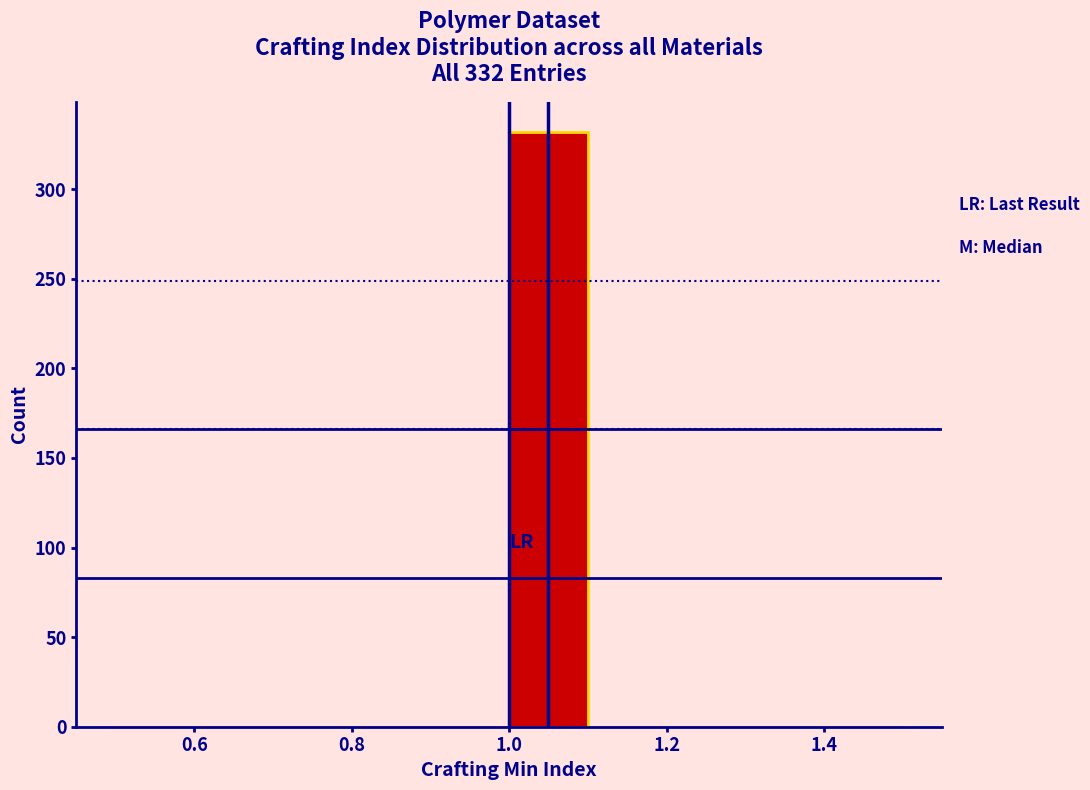

Which range on the x-axis has the tallest bar?

1.0 to 1.1